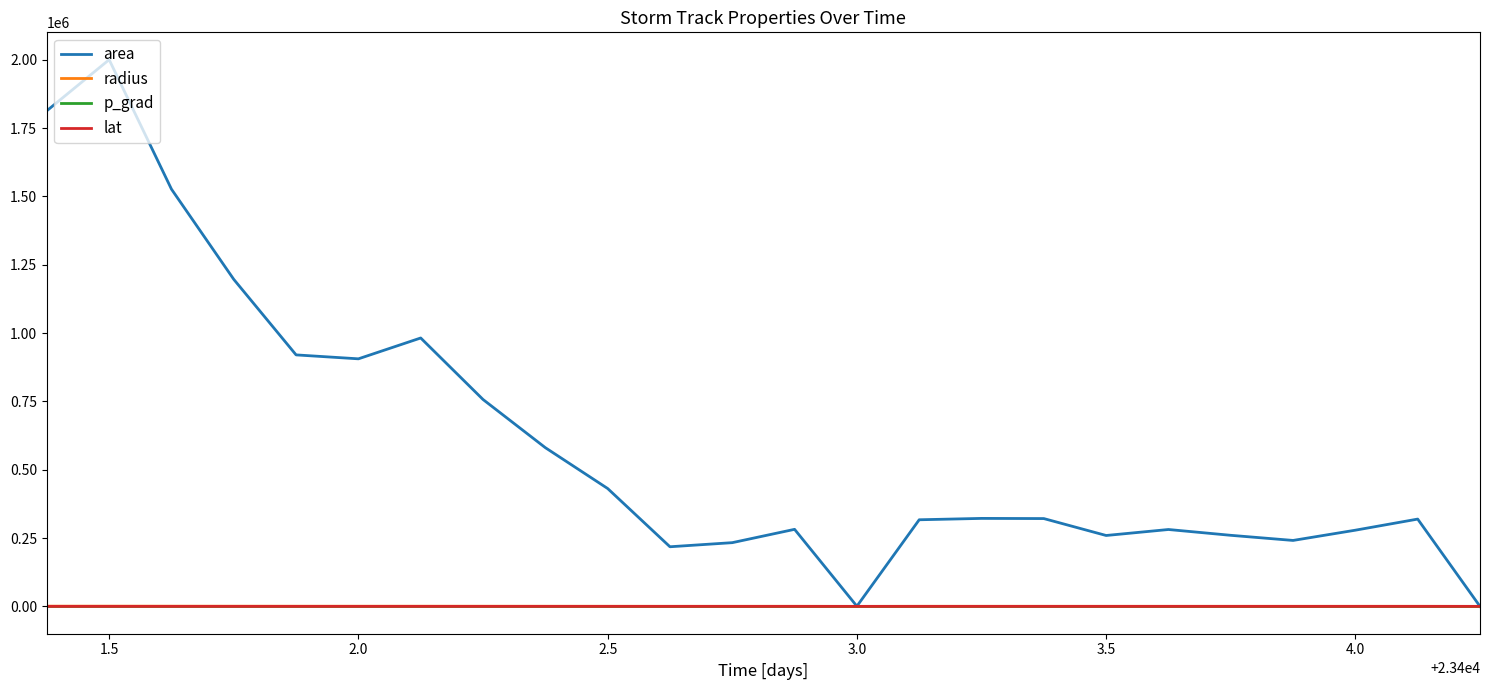

Which series has the largest total across all categories?

area